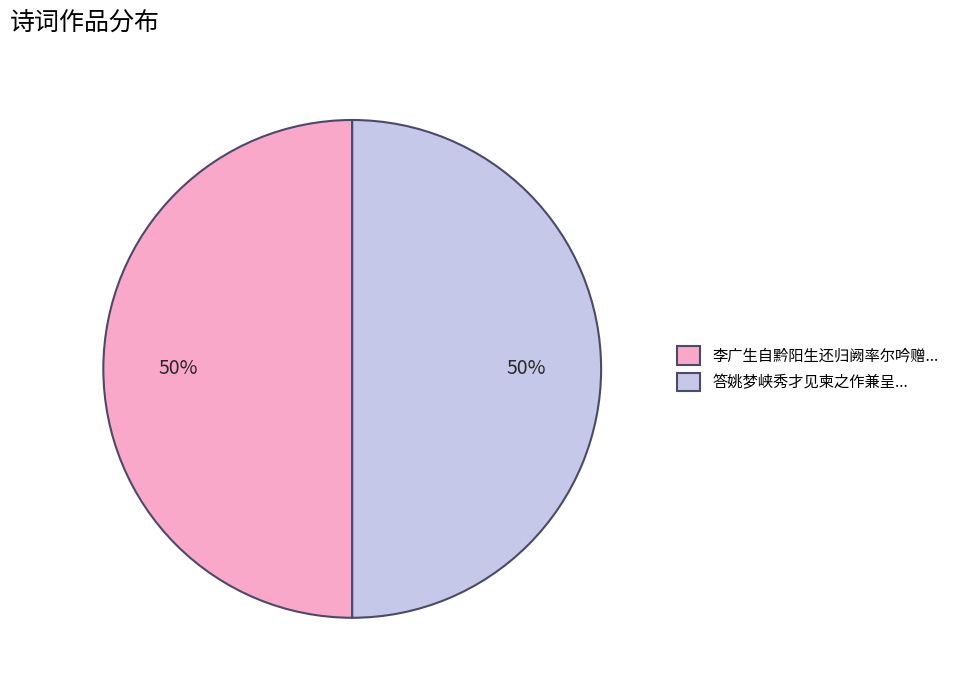

To the nearest percent, what is the average slice percentage?

50%